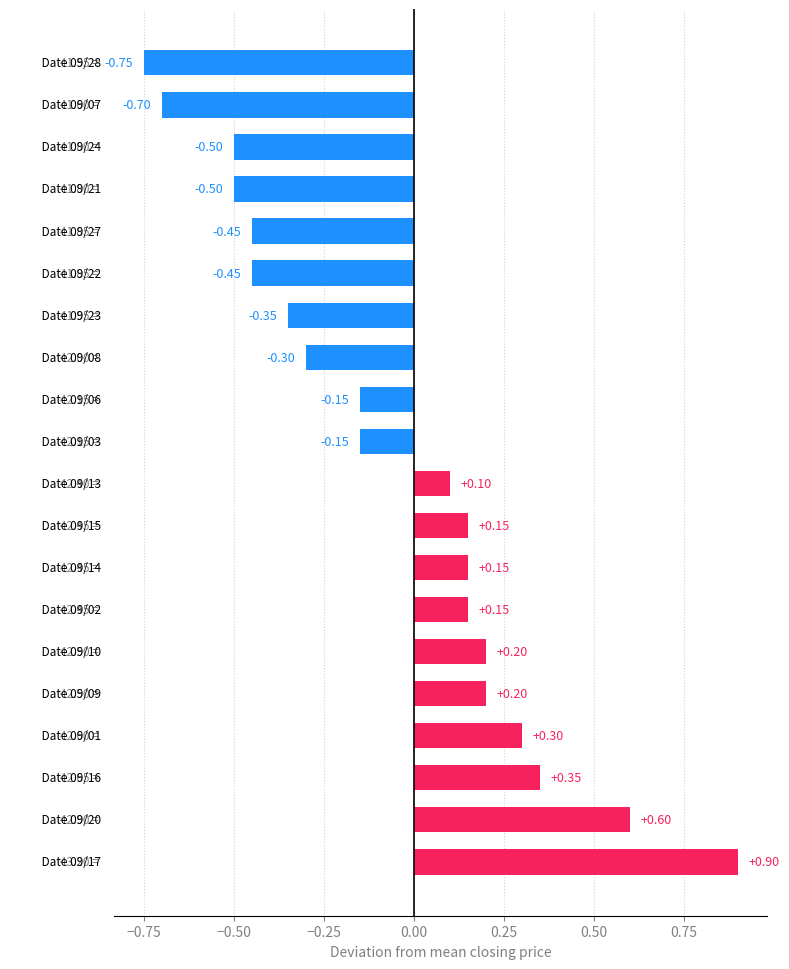

What is the difference between the second highest and second lowest values?

1.3